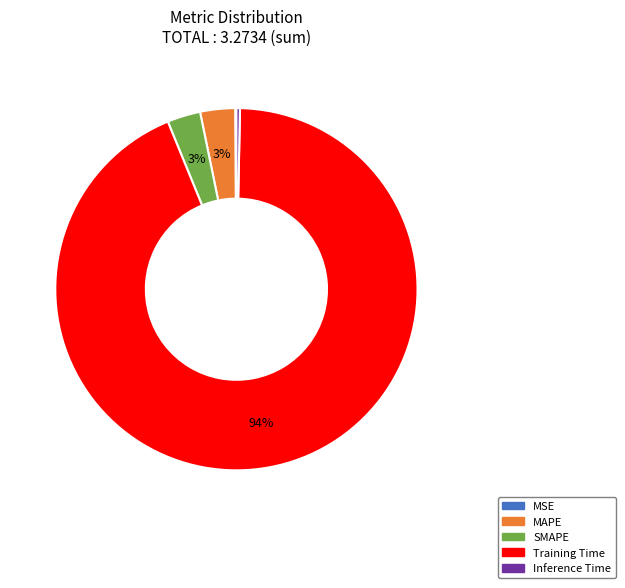

True or false: Training Time accounts for 99% of the total.

False